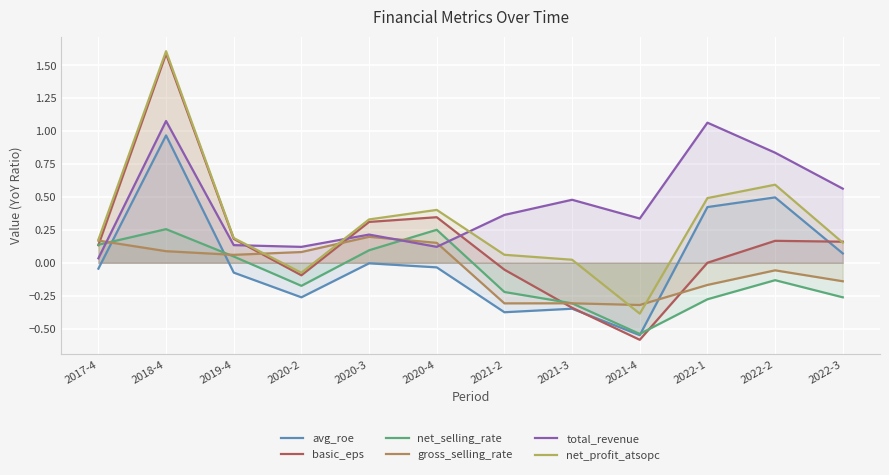

What are all the series names shown in the legend?

avg_roe, basic_eps, net_selling_rate, gross_selling_rate, total_revenue, net_profit_atsopc